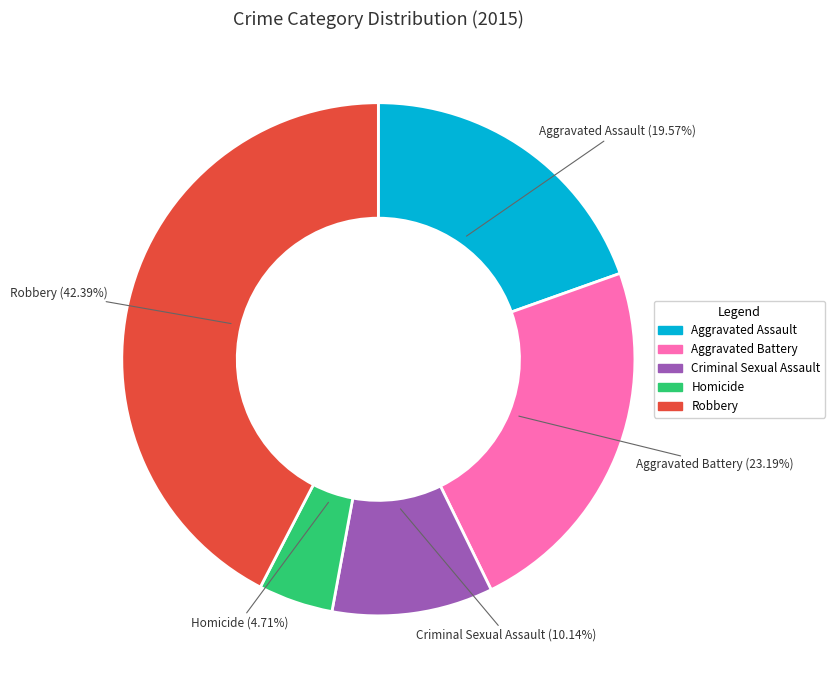

What percentage is the Criminal Sexual Assault slice, to the nearest percent?

10%